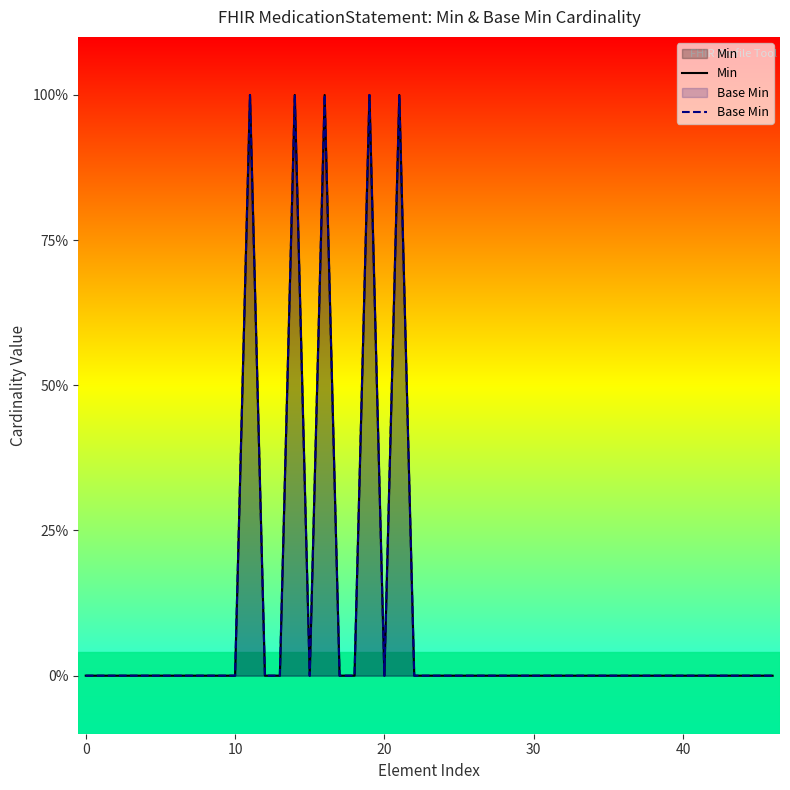

Does the chart display data point markers on the line(s)?

No